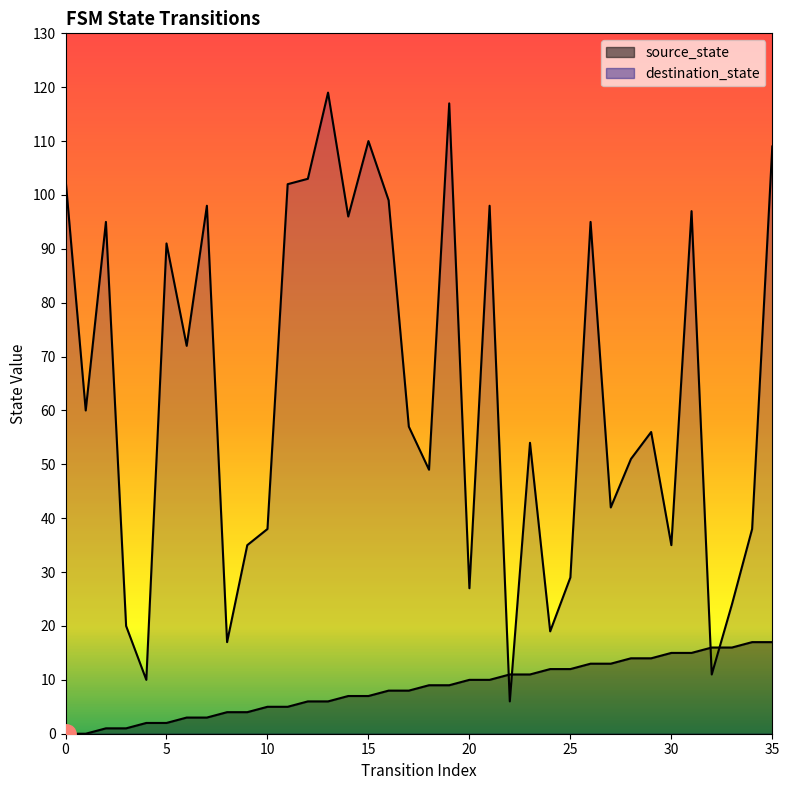

What are all the series names shown in the legend?

source_state, destination_state